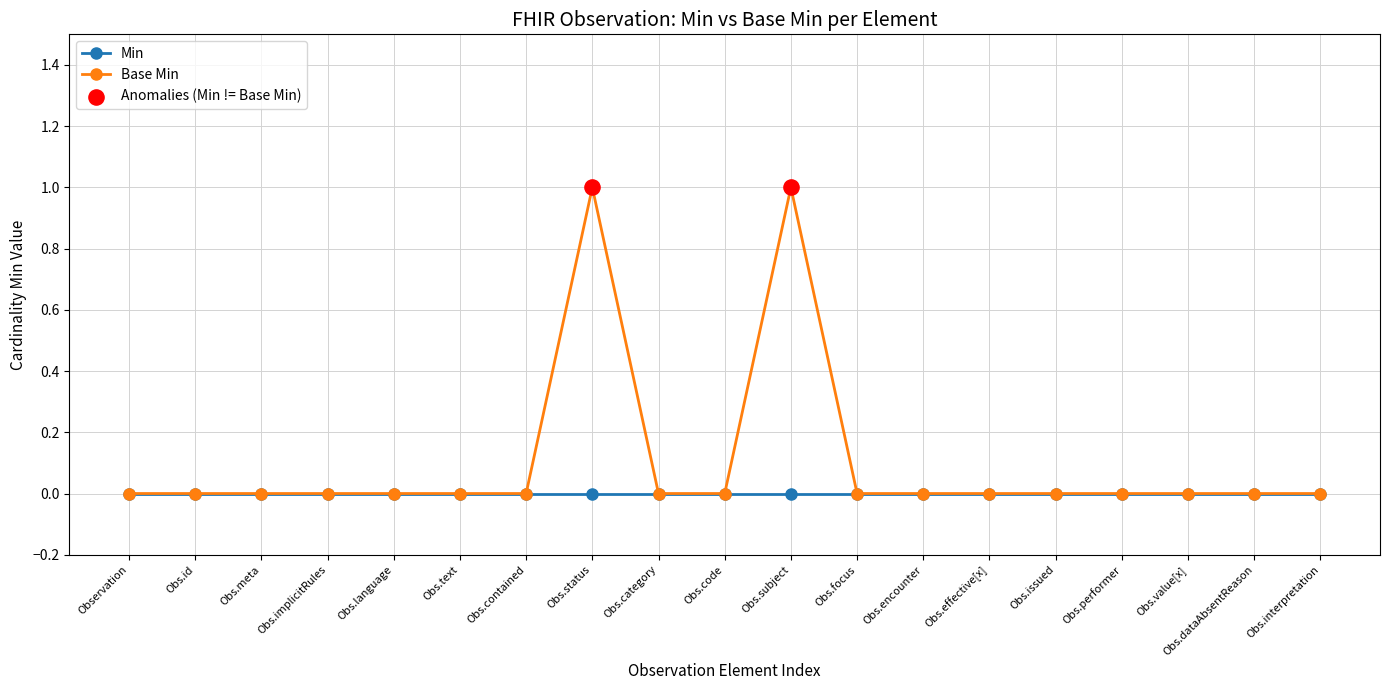

Which series has the largest range (max minus min)?

Base Min